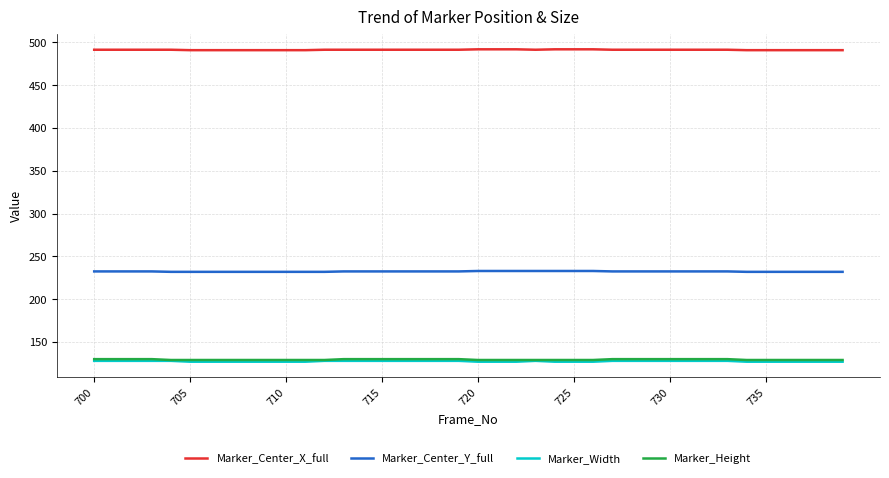

Which series has the largest total across all categories?

Marker_Center_X_full